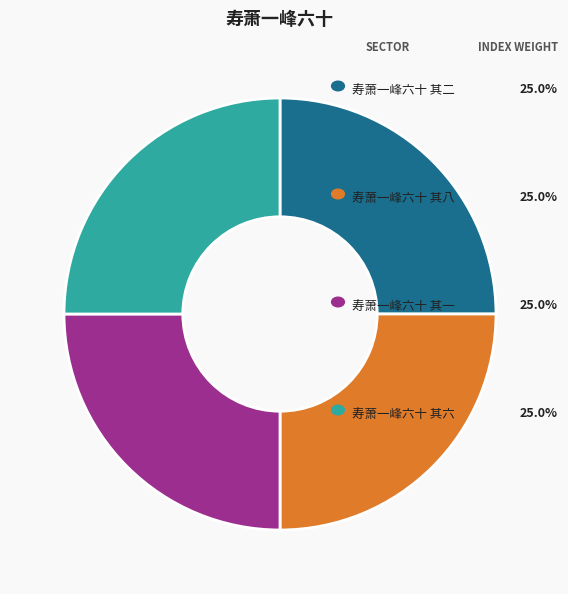

Is 寿萧一峰六十 其八 the majority of the pie?

No